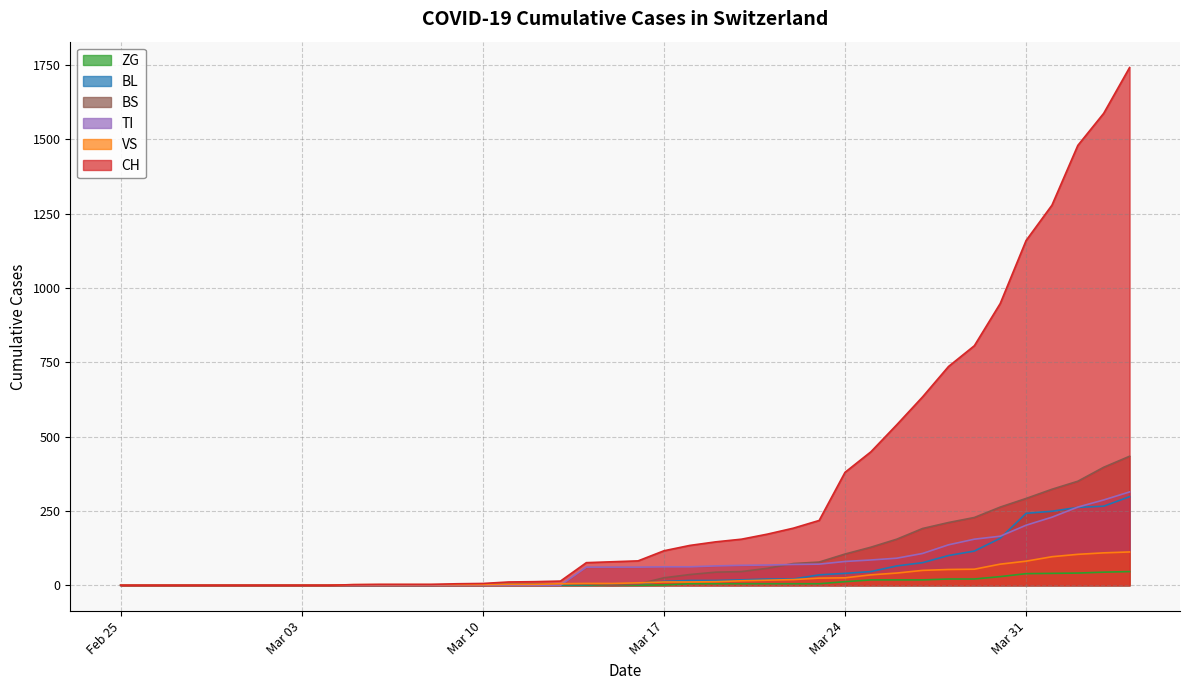

The BL series shows 2 at 2020-03-14. True or false?

True